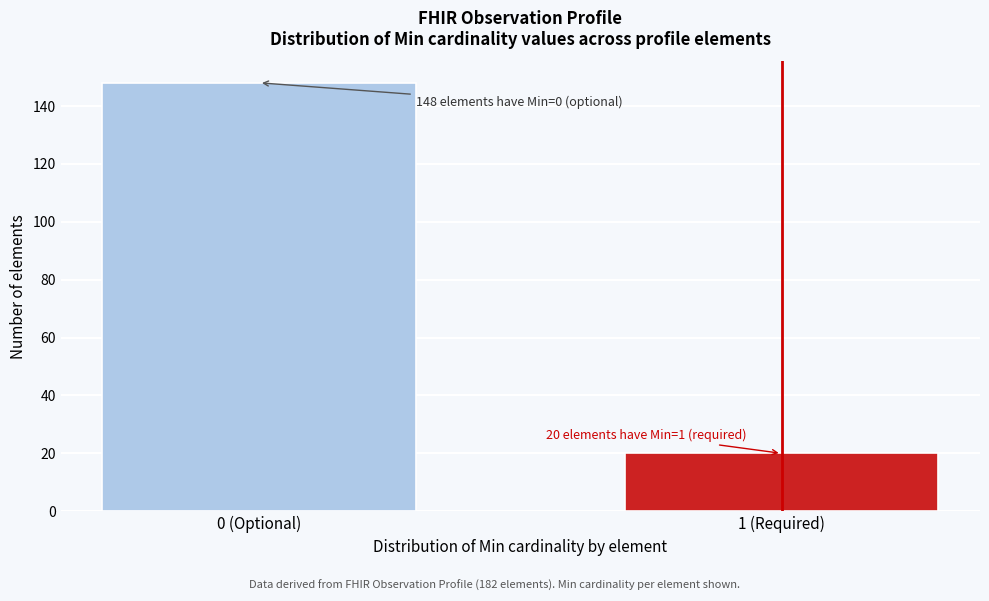

Reading left to right, extract all data points from this chart.

148	20